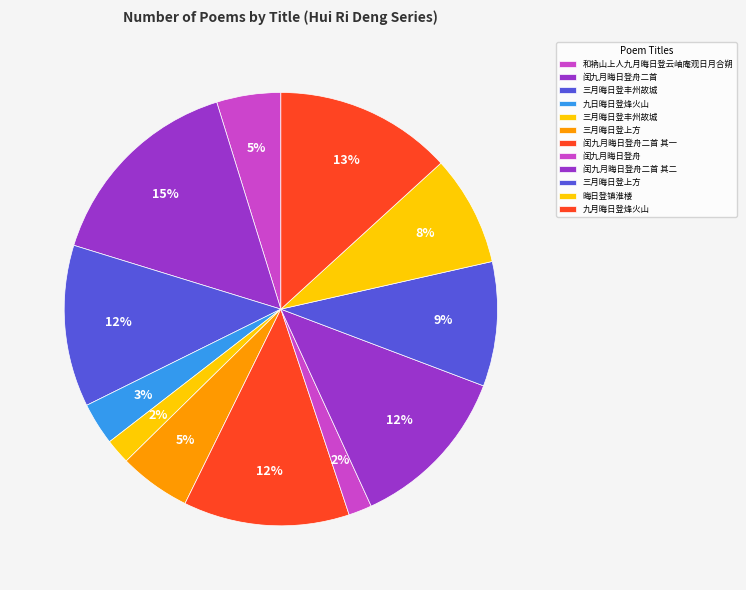

How many segments does this pie chart have?

12